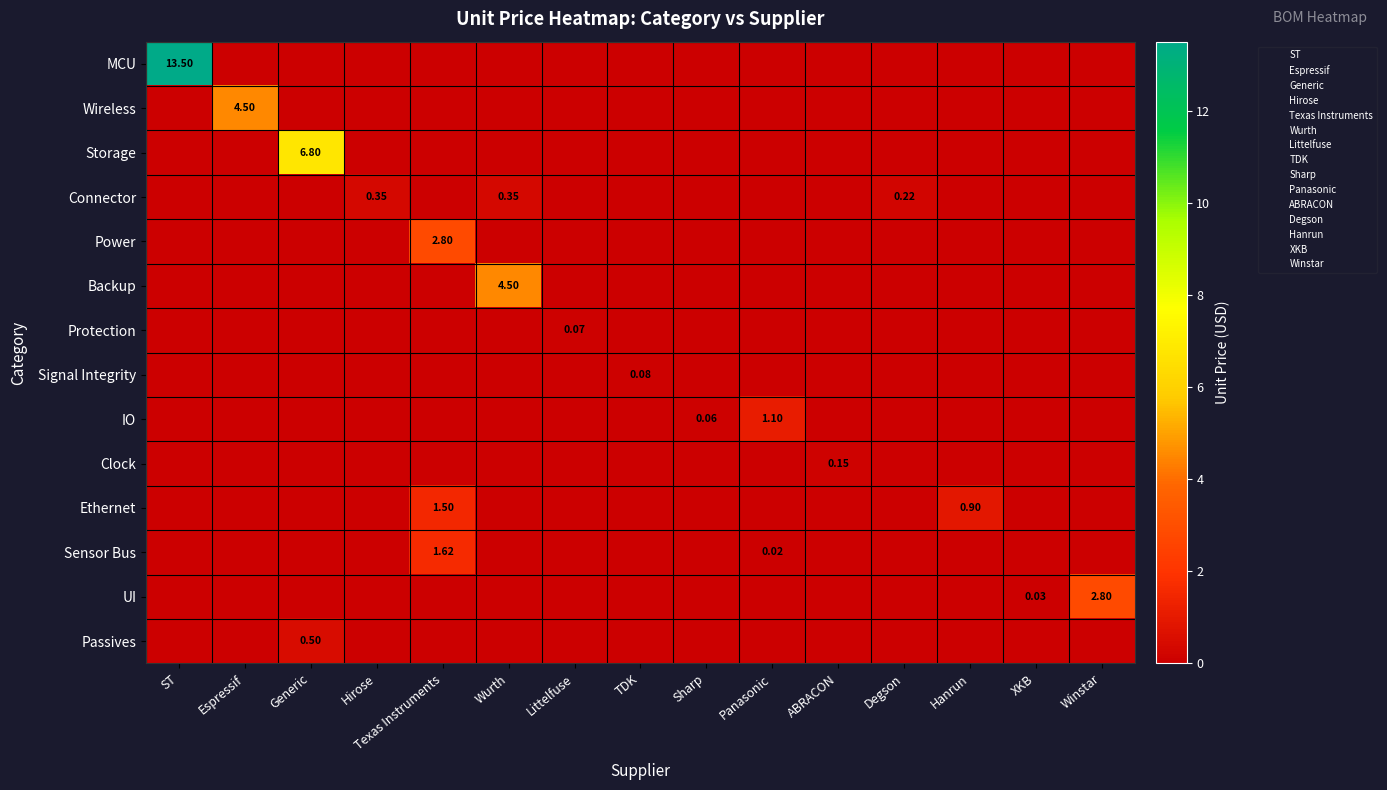

What is the spread (max minus min) of values at Texas Instruments?

2.8